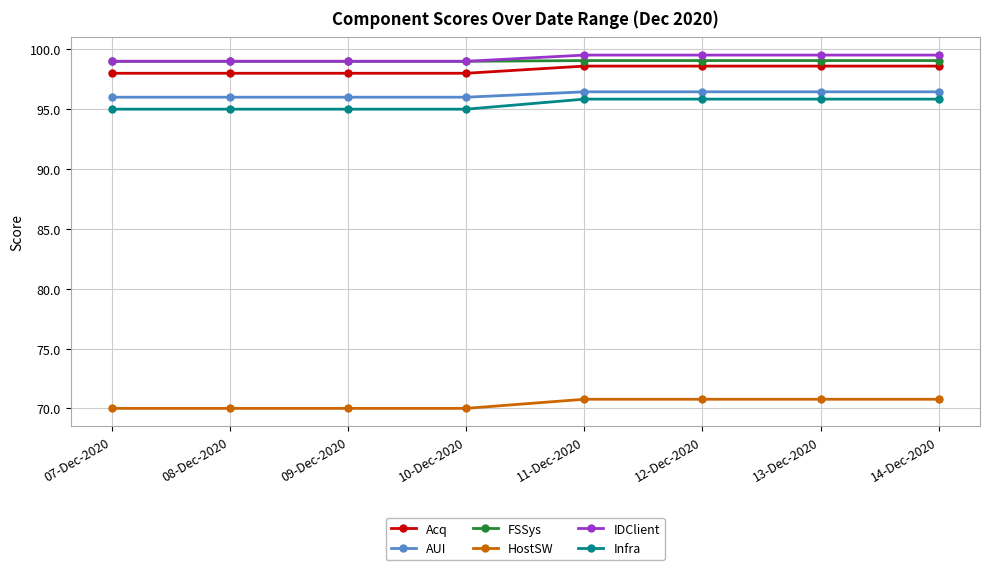

What is the smallest value displayed?

70.0